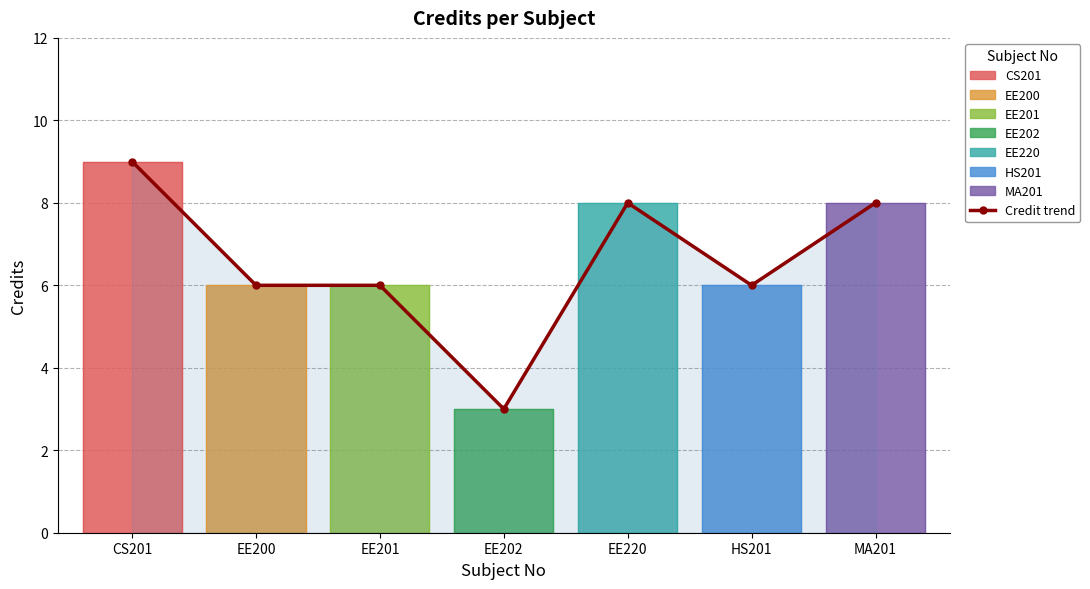

List the labels in order of value, smallest first.

EE202, EE200, EE201, HS201, EE220, MA201, CS201